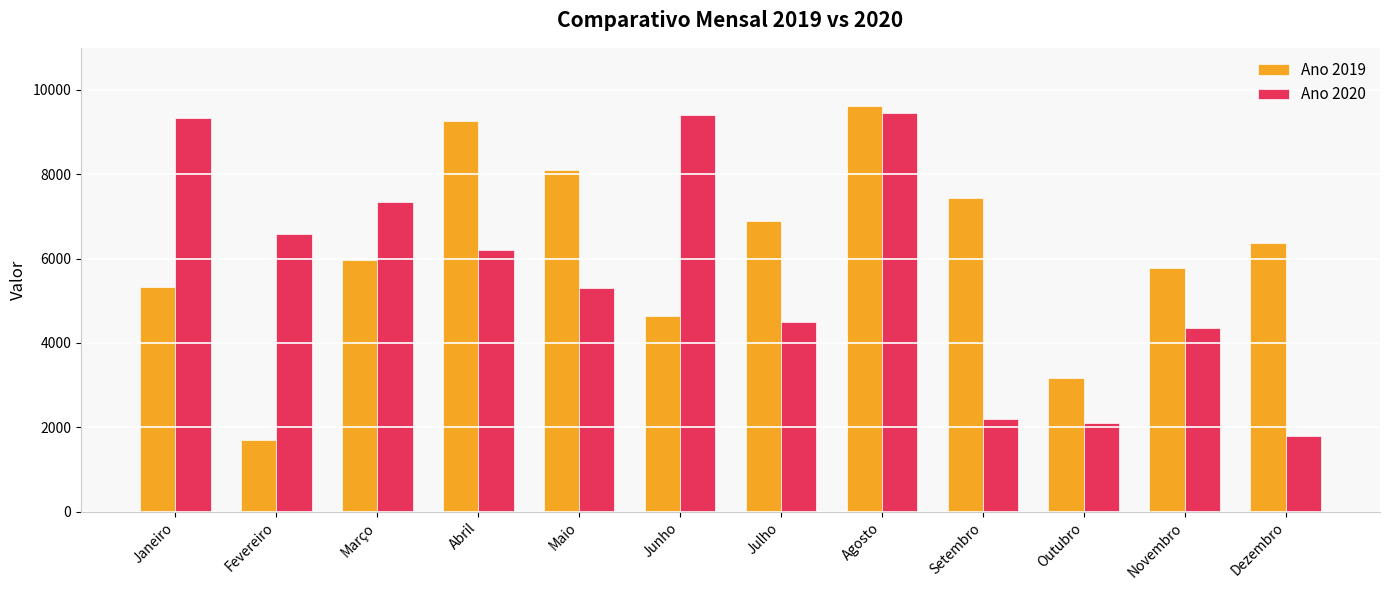

Which category has the highest value in the Ano 2019 series?

Agosto